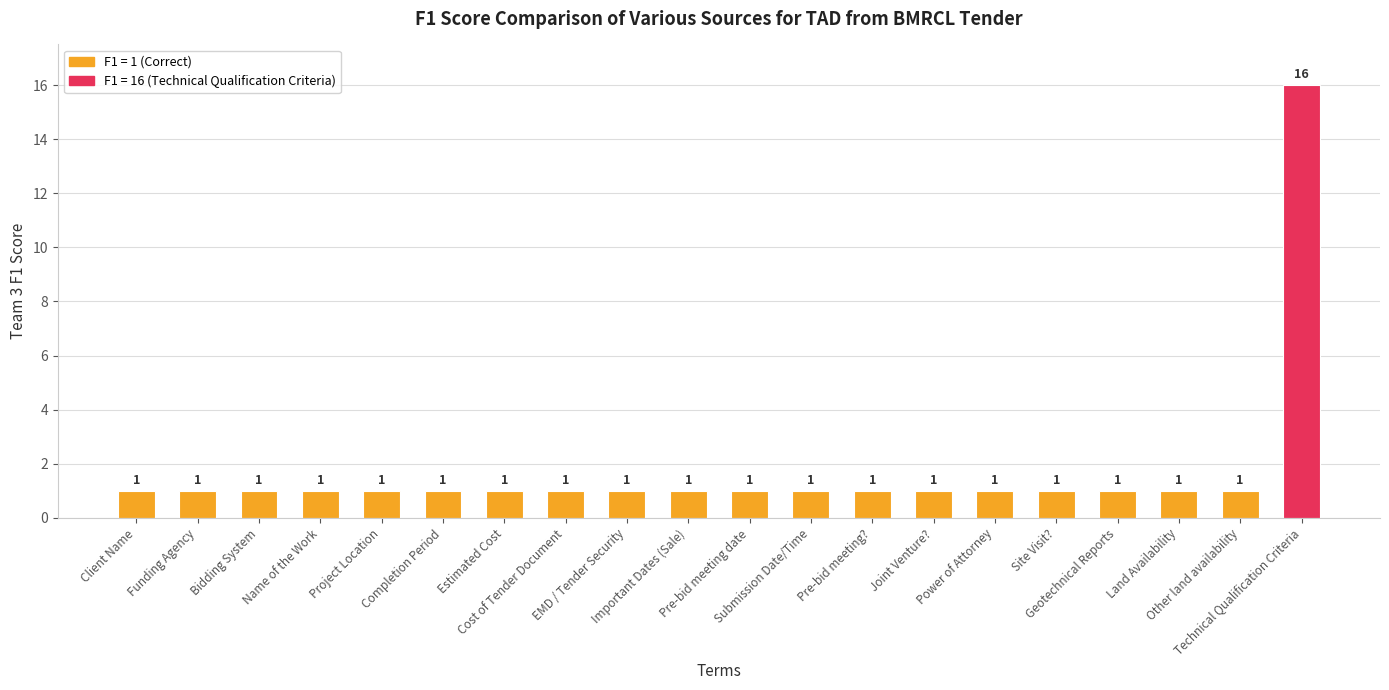

What is the ratio of the value at Other land availability to the value at Joint Venture??

1.0